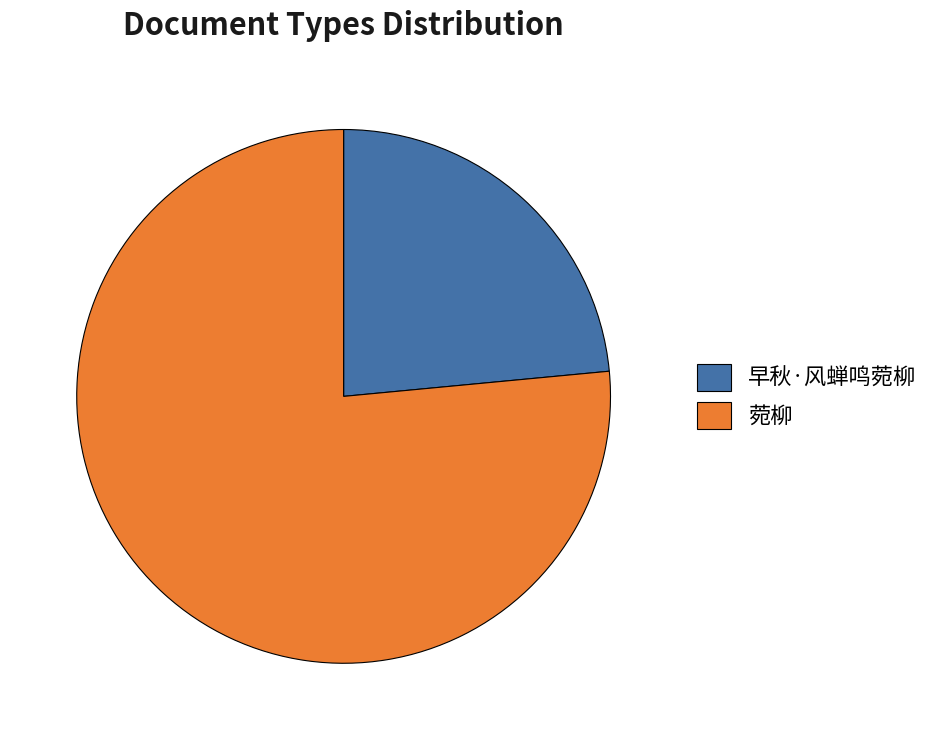

What is the smallest slice in the pie chart?

早秋·风蝉鸣菀柳